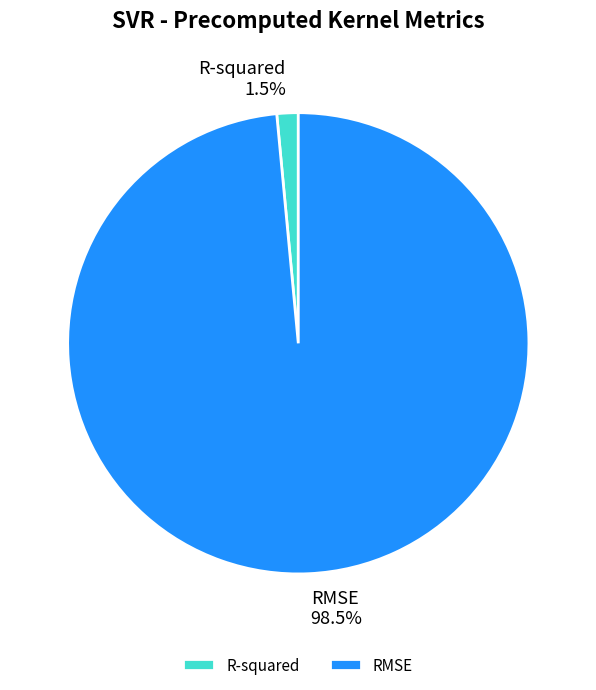

Does RMSE account for over 50% of the chart?

Yes